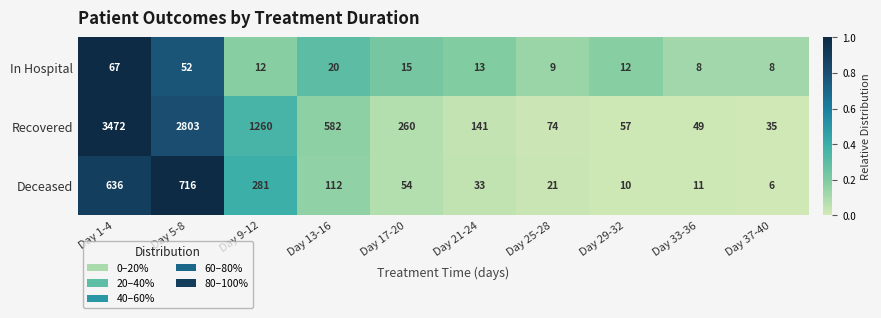

True or false: Deceased has a value of 31 at Day 17-20.

False